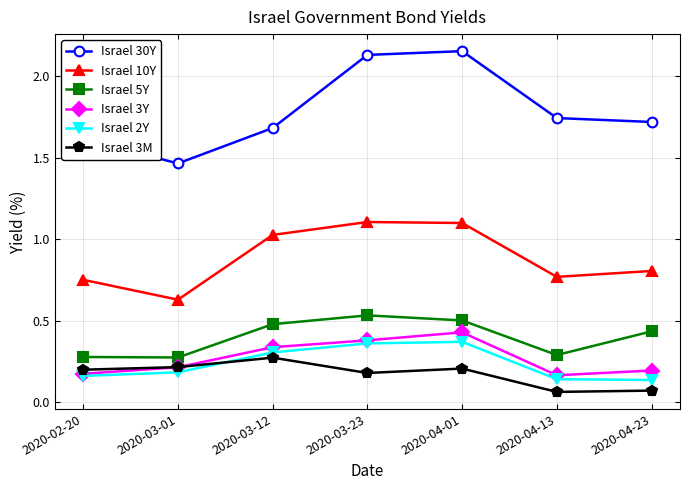

Which series changed the most between 2020-02-20 and 2020-04-01?

Israel 30Y